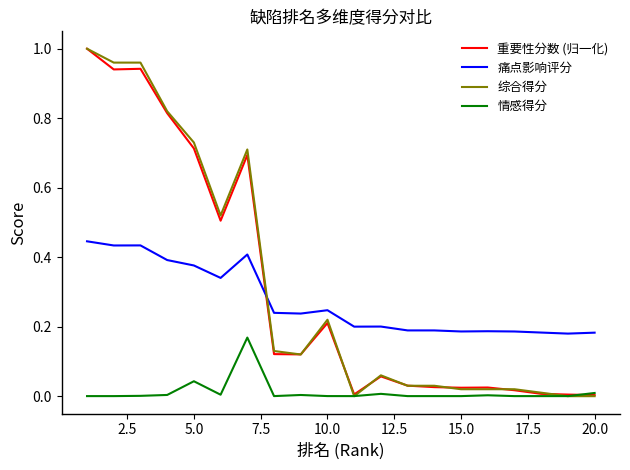

After their last crossing, which series has the higher values: 痛点影响评分 or 综合得分?

痛点影响评分